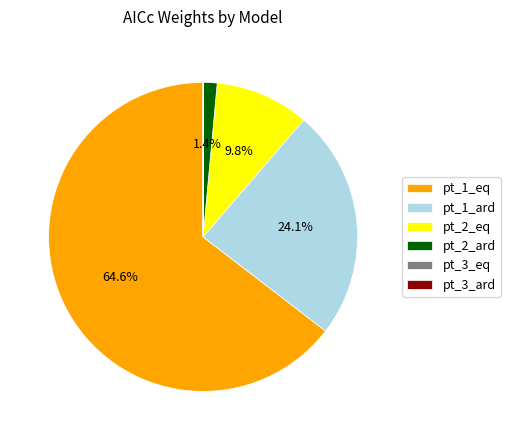

Which category has the biggest portion of the pie?

pt_1_eq